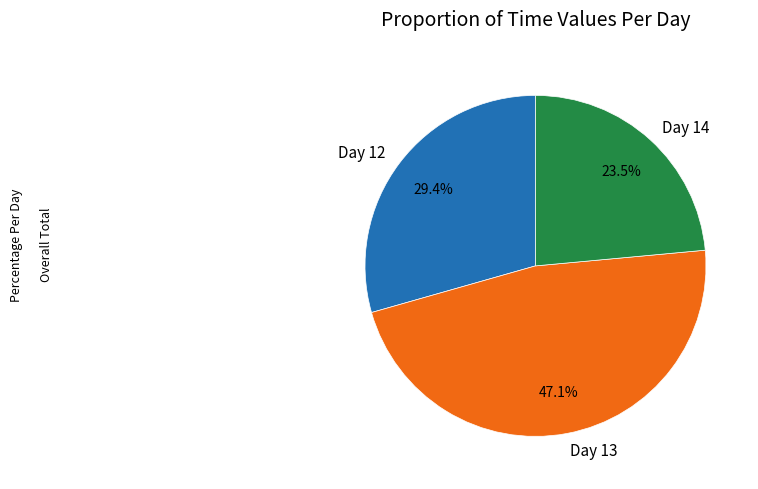

How much of the chart is everything except Day 12?

70.6%